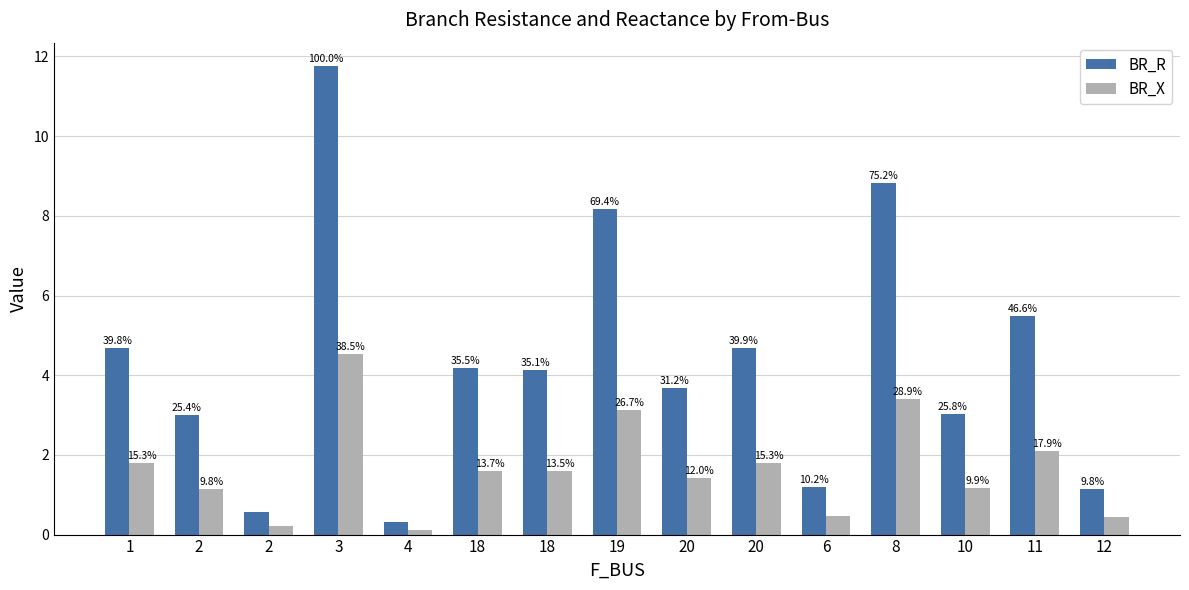

Is the value of BR_X at 18 greater than the value of BR_R at 6?

Yes